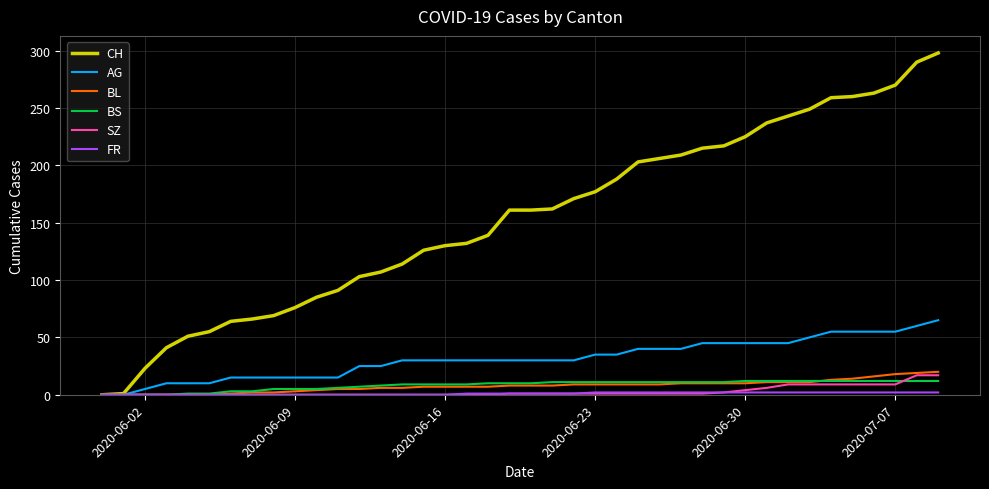

Which series has the largest total across all categories?

CH